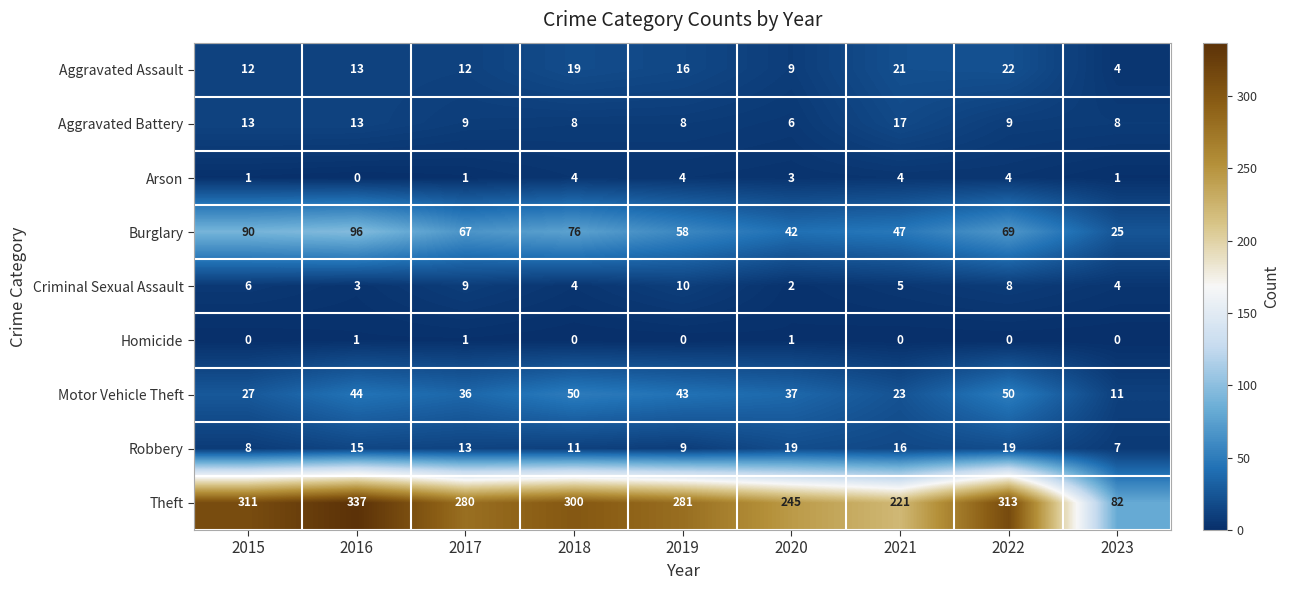

How many Homicide values are between 0 and 1?

9